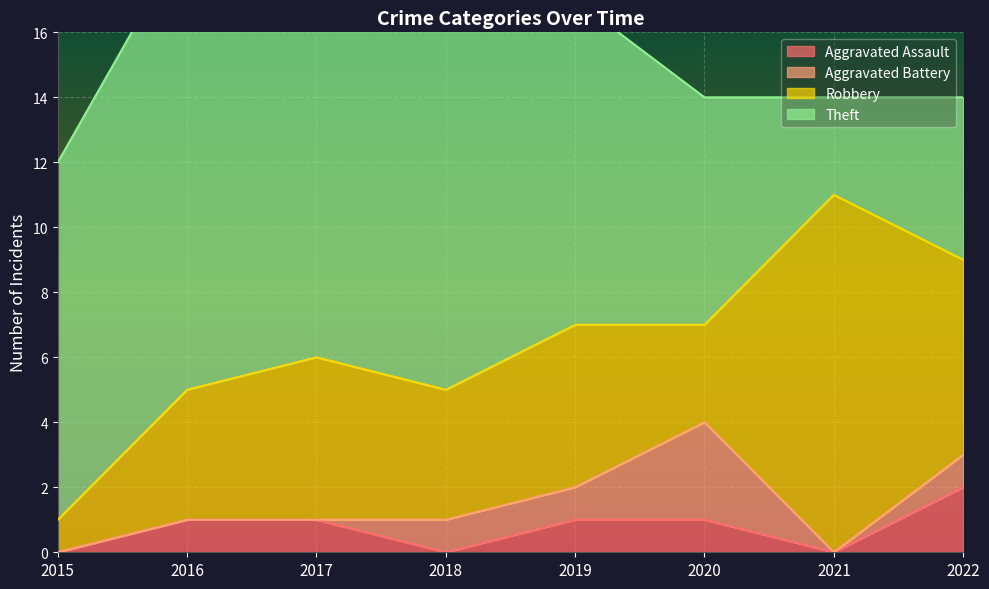

What are all the series names shown in the legend?

Aggravated Assault, Aggravated Battery, Robbery, Theft